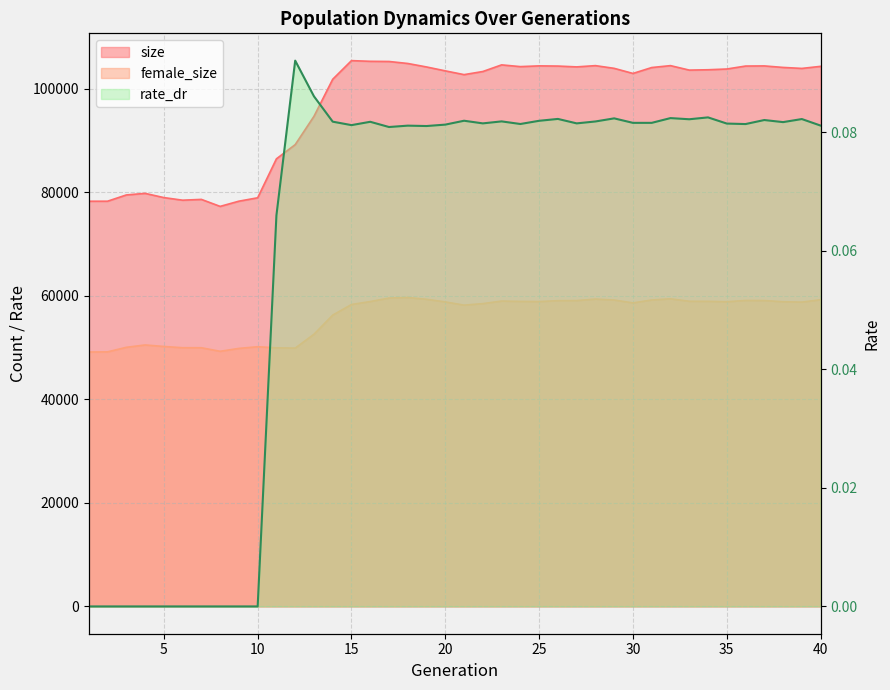

Which label corresponds to the largest value in the chart?

15